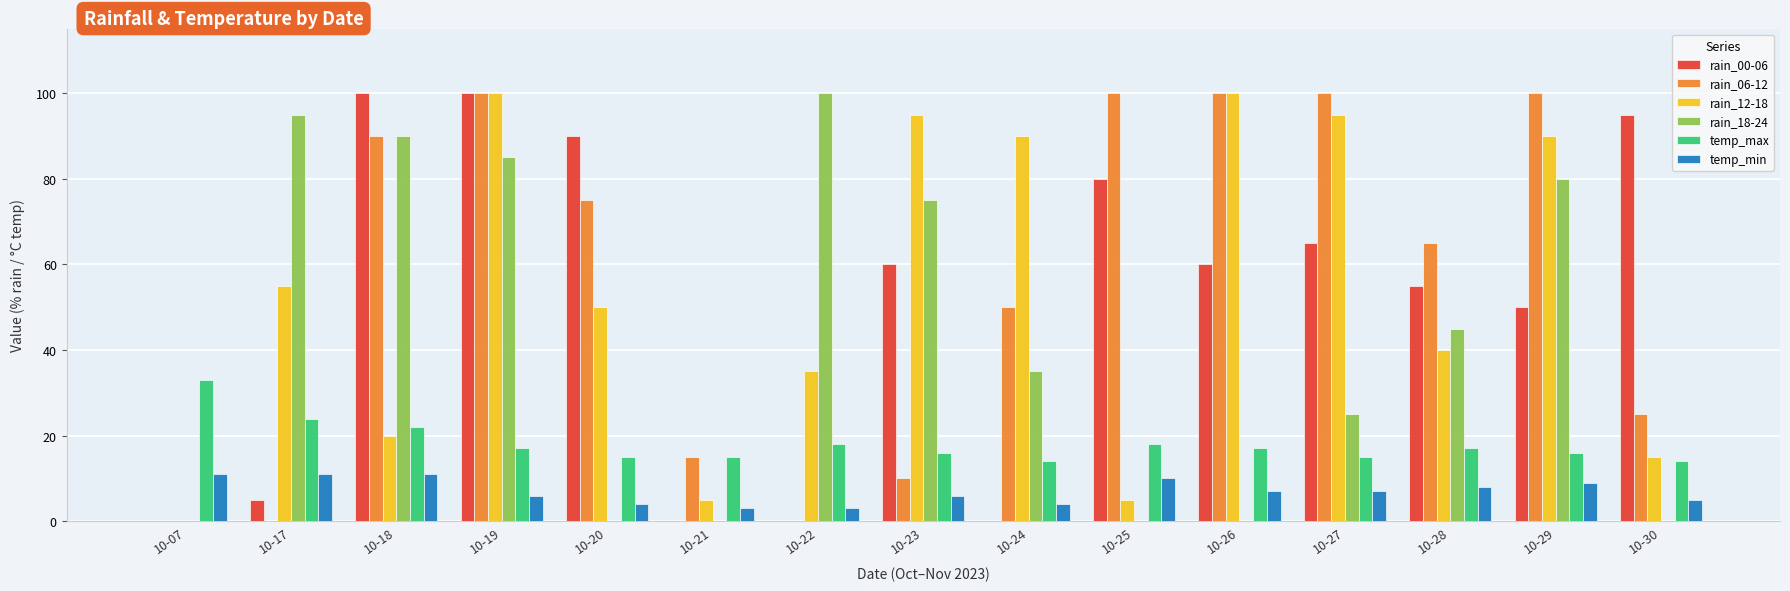

Is it true that rain_06-12 equals 176 at 10-25?

False